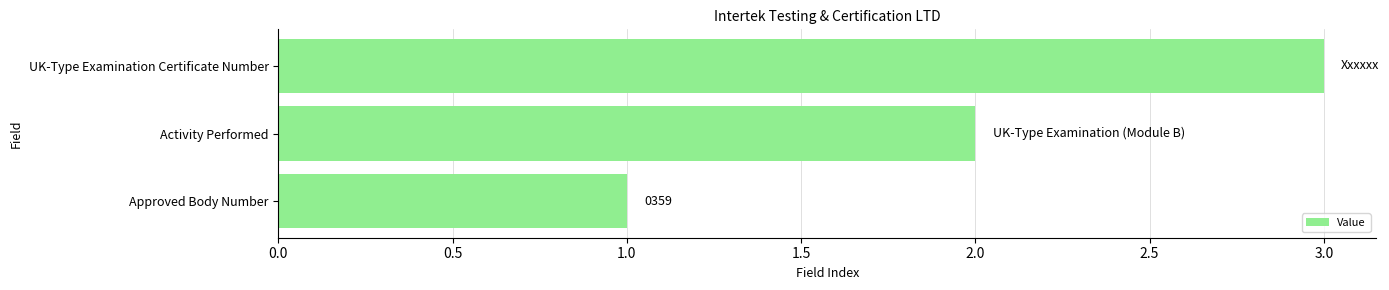

Which label corresponds to the largest value in the chart?

UK-Type Examination Certificate Number